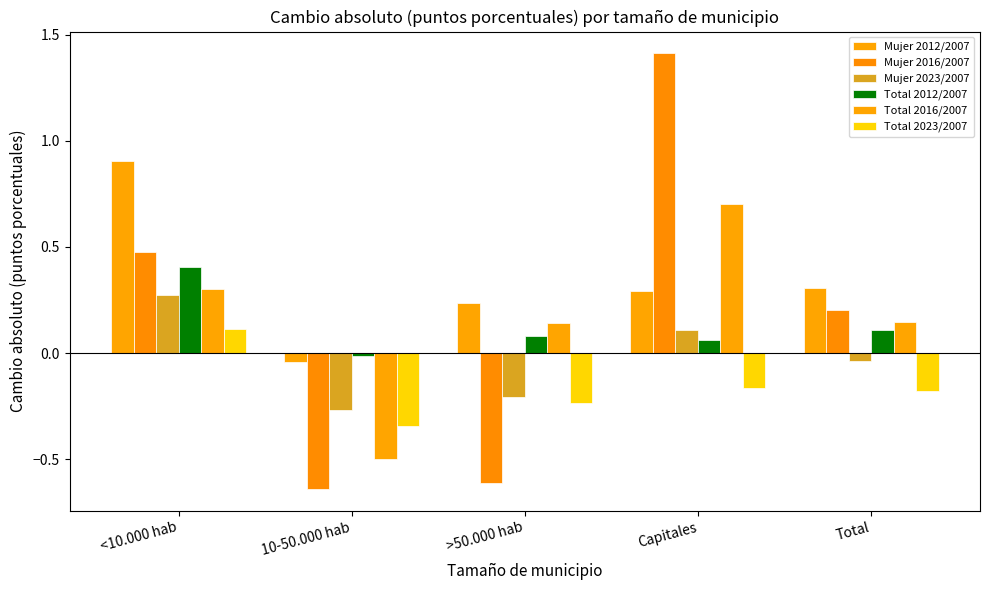

Does the chart contain any negative values?

Yes